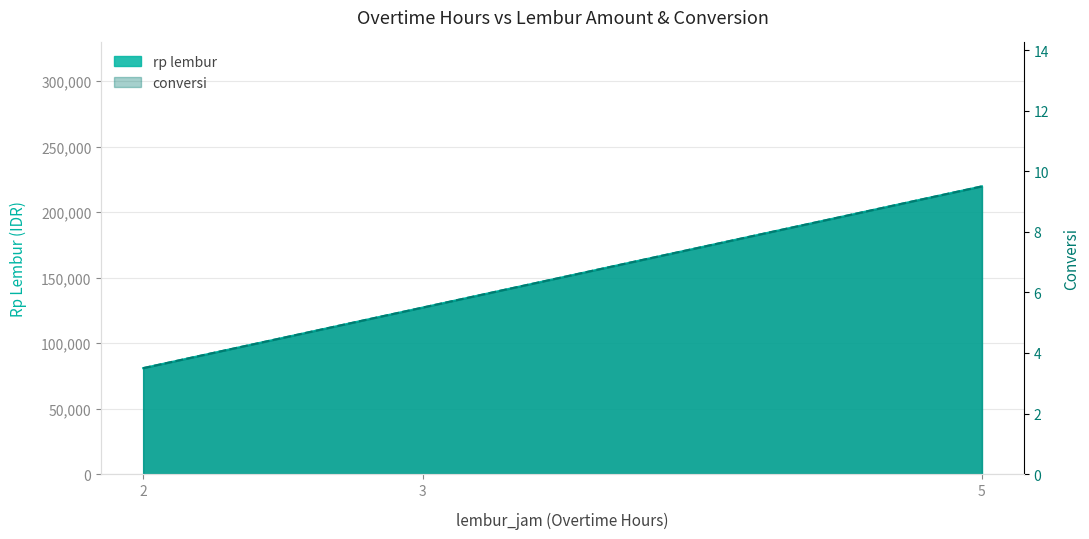

What is the average value of the conversi series?

6.2